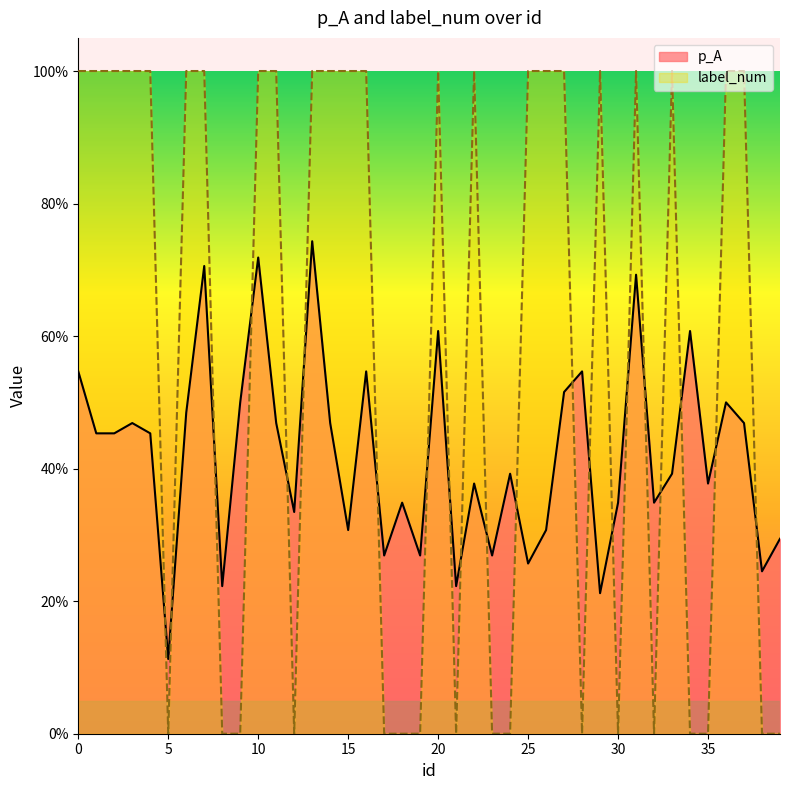

What are all the series names shown in the legend?

p_A, label_num